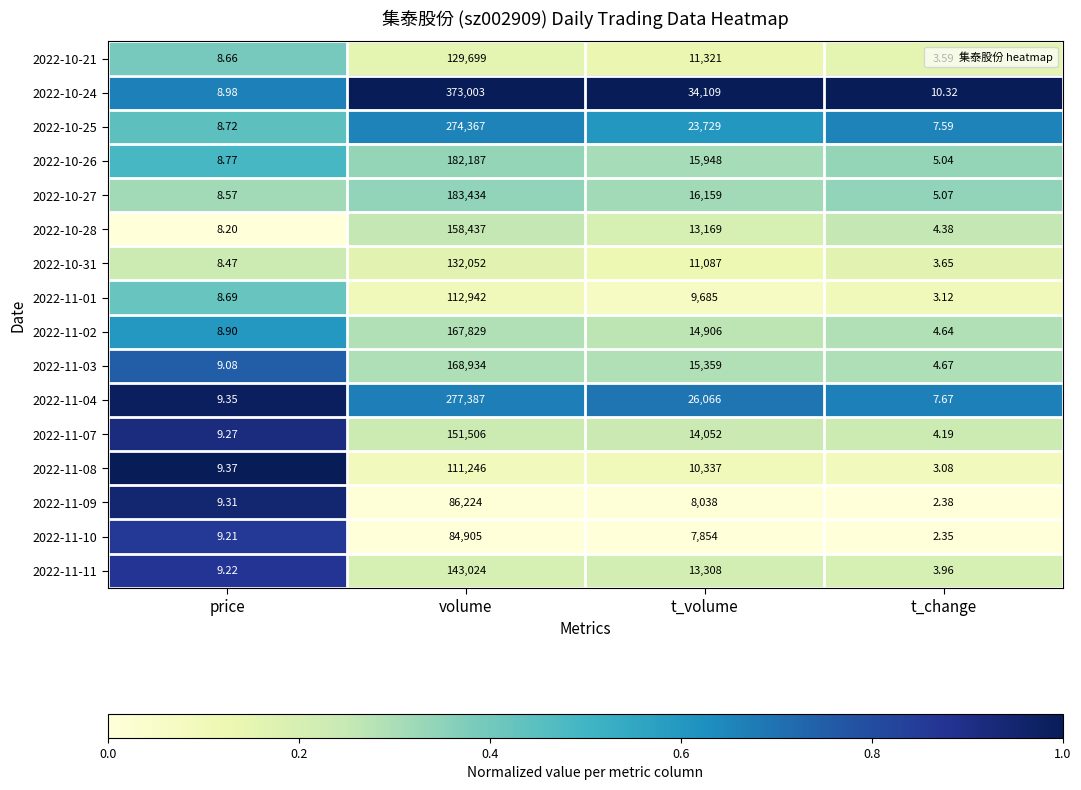

At which category is the sum across all series the highest?

volume